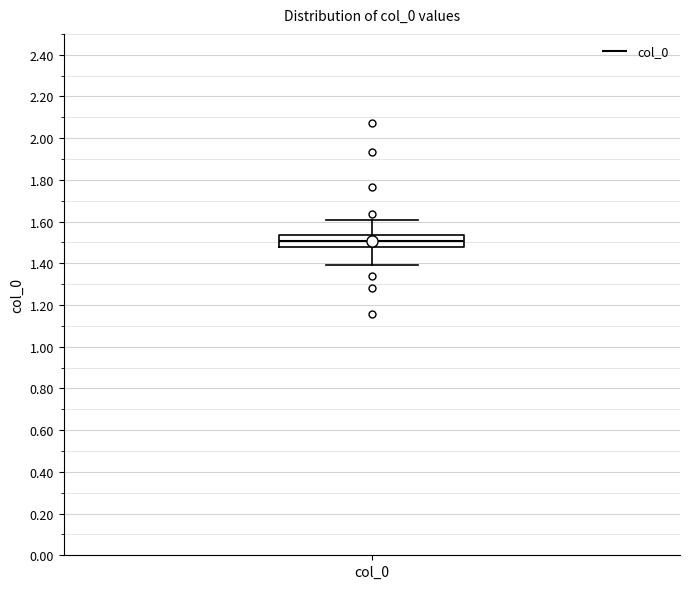

Read this box plot against the y-axis: the position of the median line, the range covered by the box, and the ends of both whiskers. The values are not printed on the chart, so give them approximately, as read against the axis.

median 1.50, box 1.48 to 1.54, whiskers 1.40 to 1.60